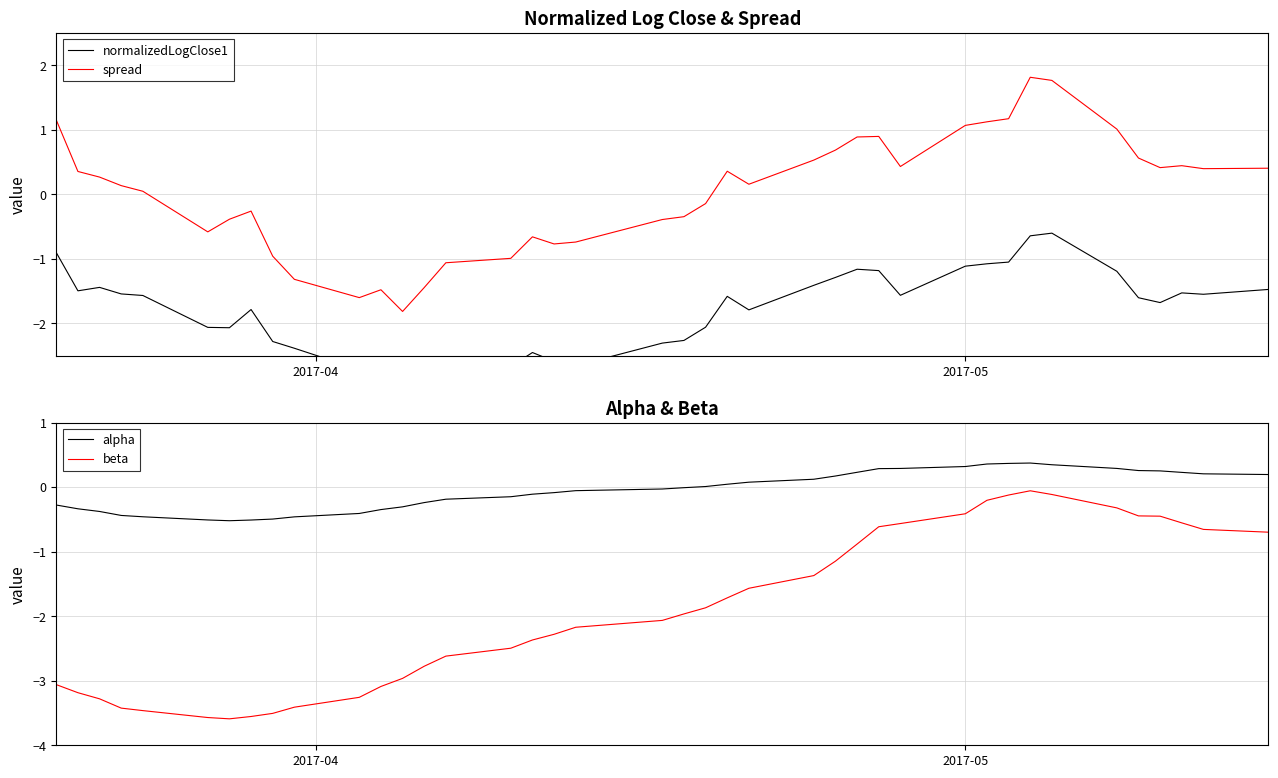

Does the chart display data point markers on the line(s)?

No